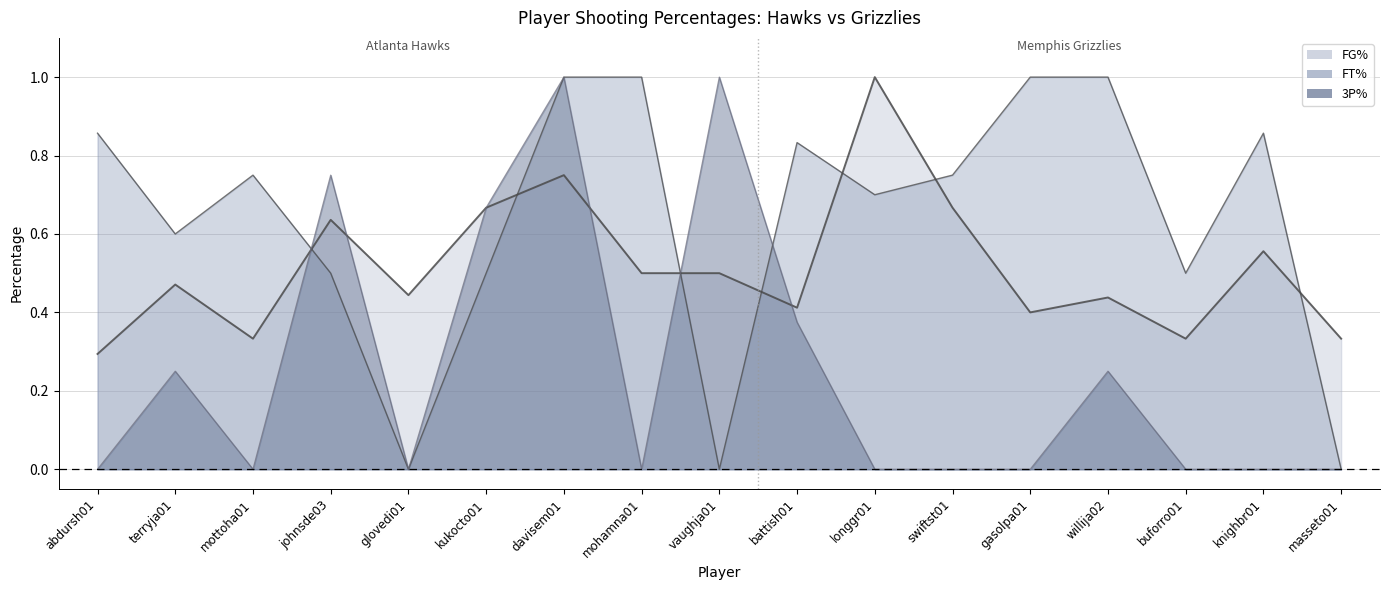

Is it true that FG% equals 0.5 at terryja01?

True